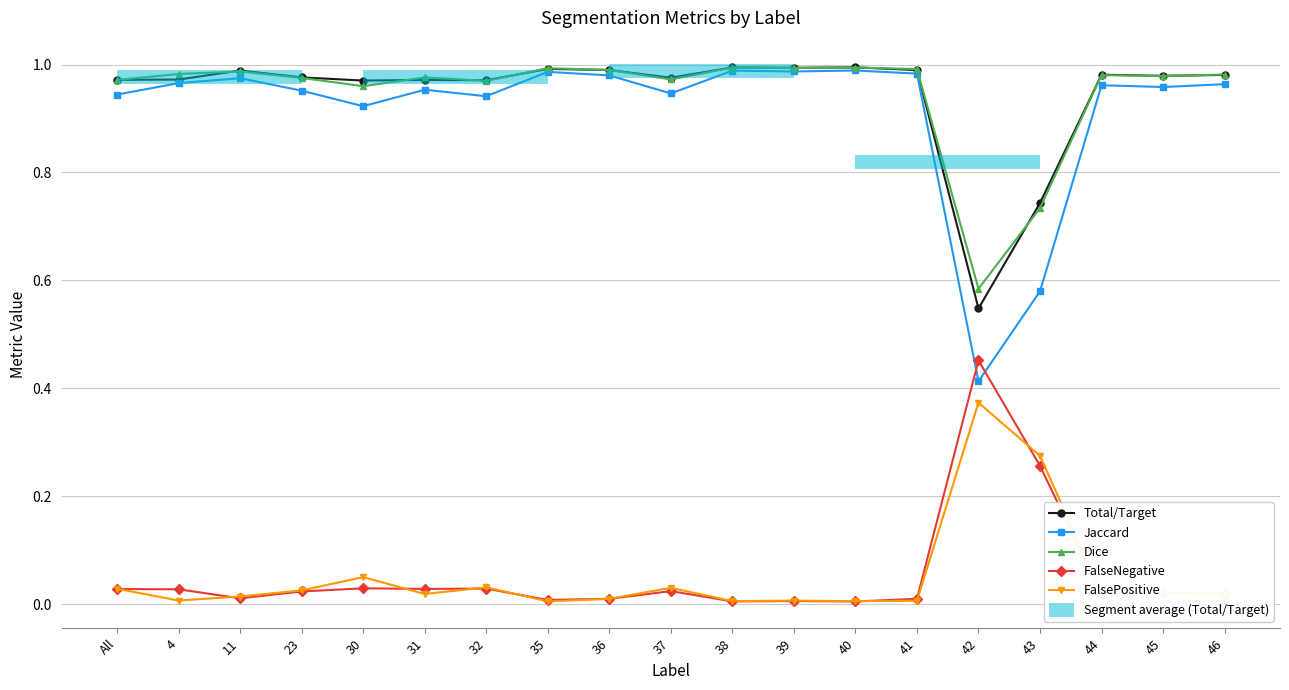

Which series has the largest range (max minus min)?

Jaccard